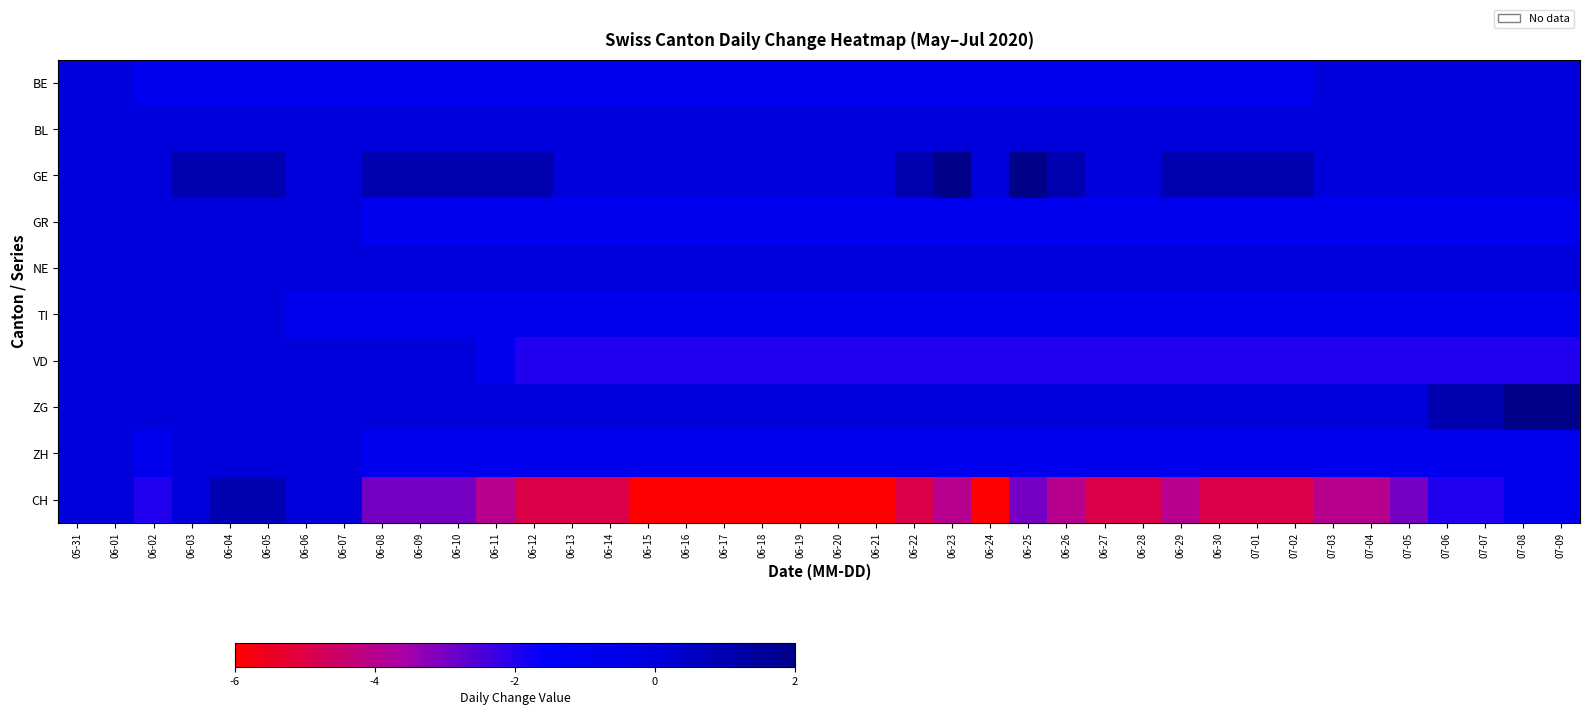

How many categories are shown in the chart?

40